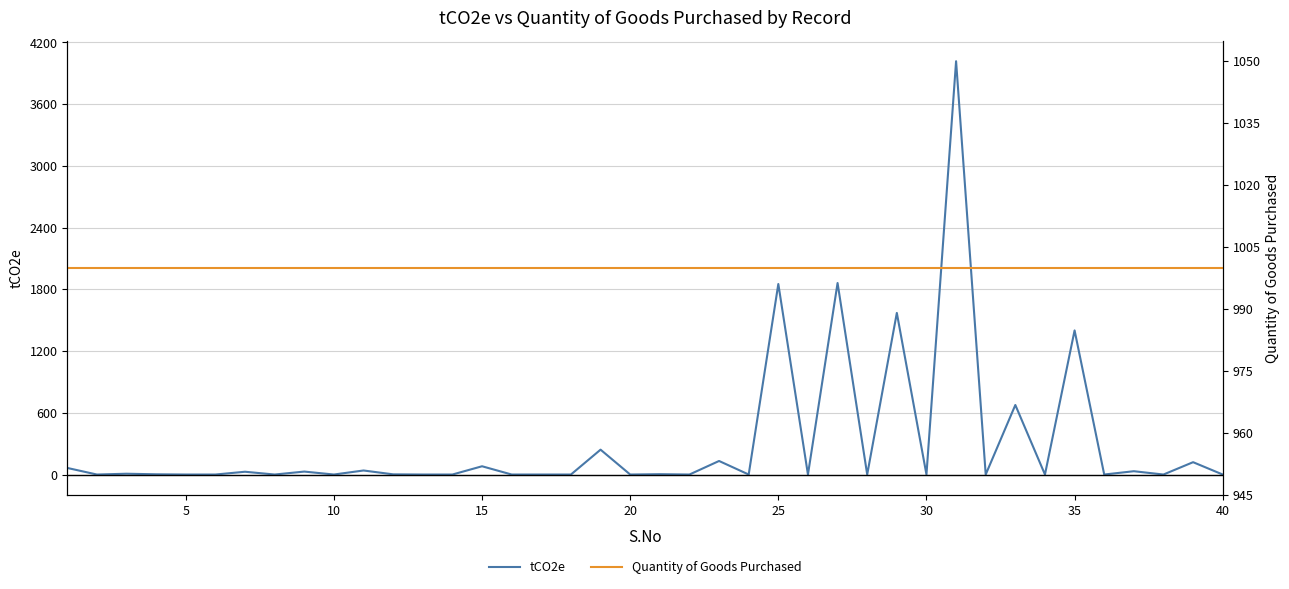

How many lines are shown in the chart?

2